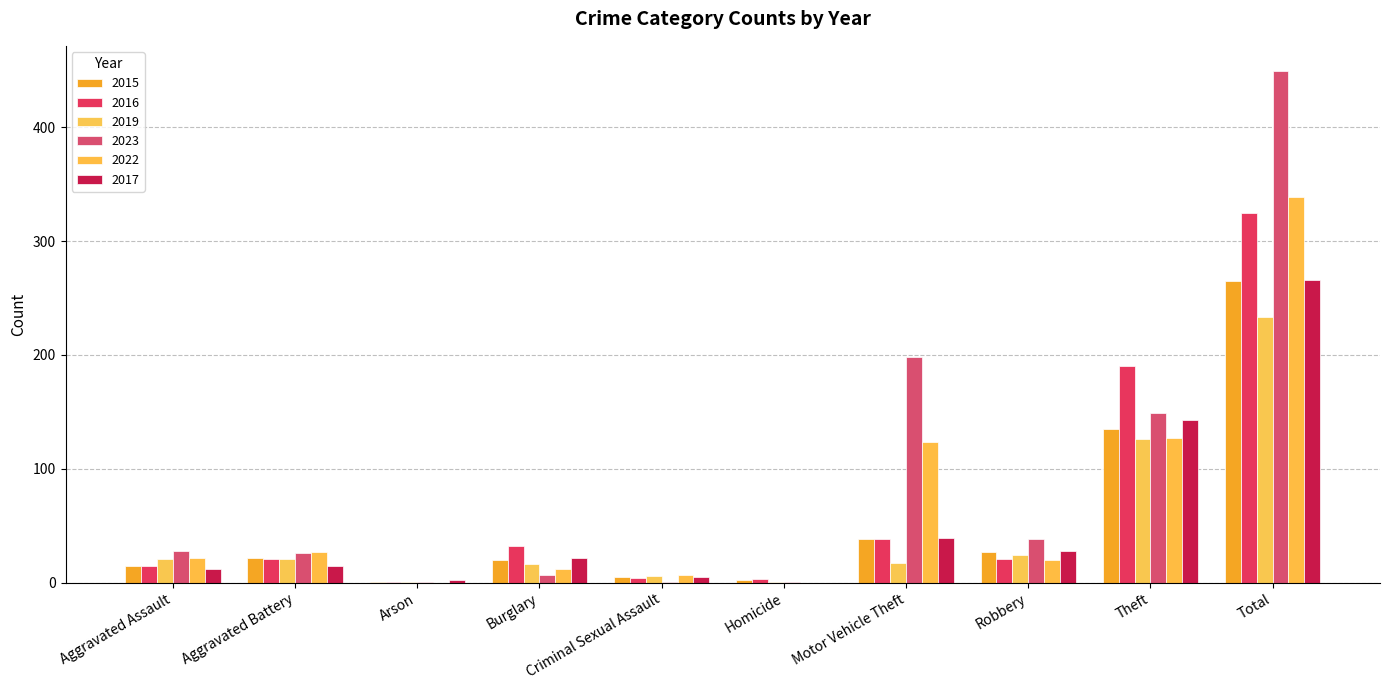

What is the sum of all 2023 values?

898